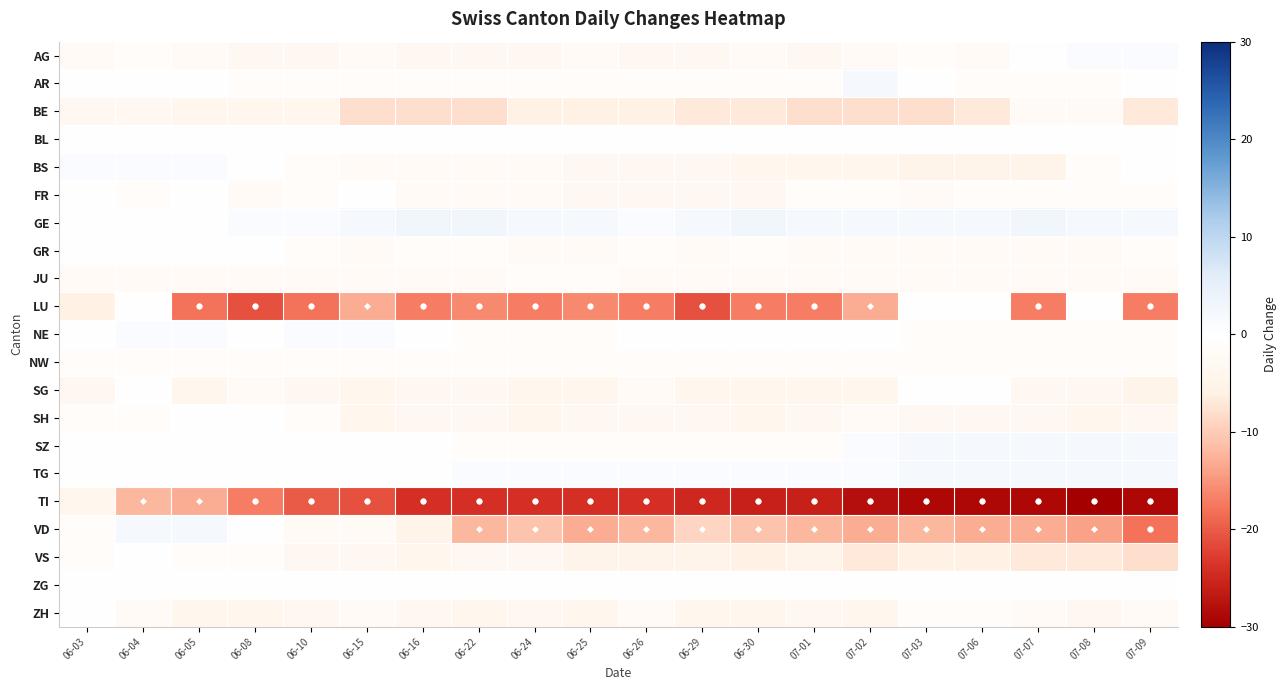

Rank the series at 06-08 from lowest to highest value.

LU, TI, BE, ZH, AG, FR, JU, SG, AR, NW, VS, BL, BS, GR, NE, SH, SZ, TG, VD, ZG, GE